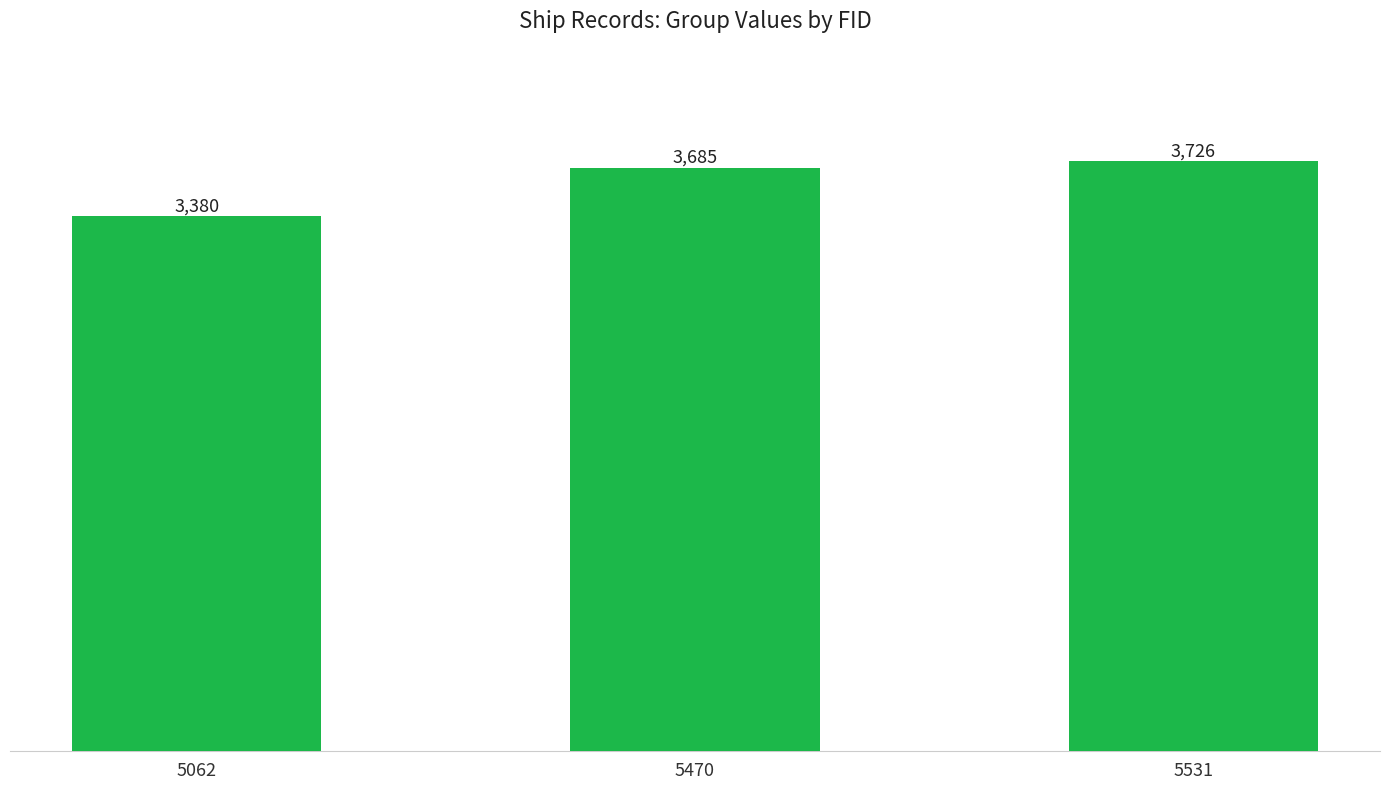

Reading left to right, extract all data points from this chart.

5062=3380	5470=3685	5531=3726